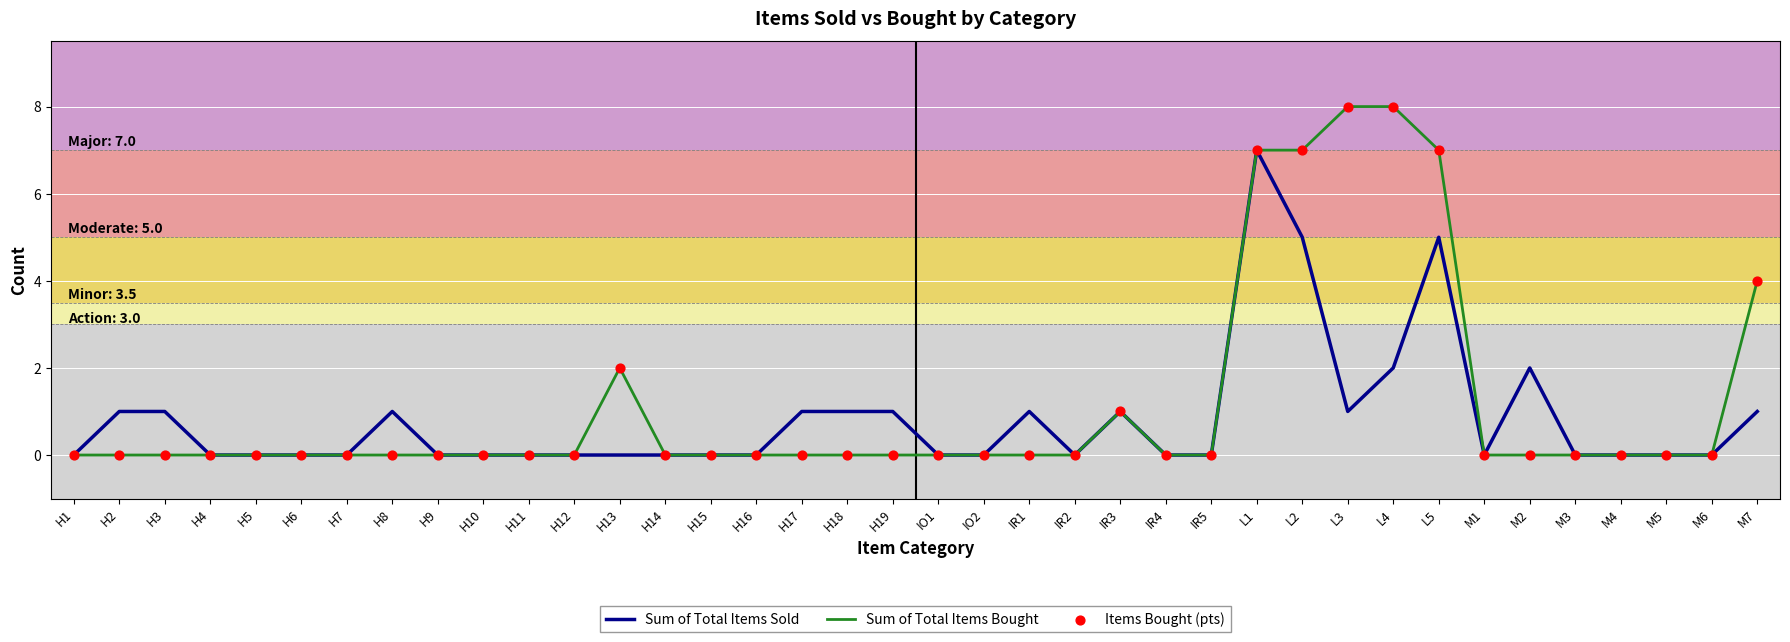

Which series has the largest total across all categories?

Sum of Total Items Bought